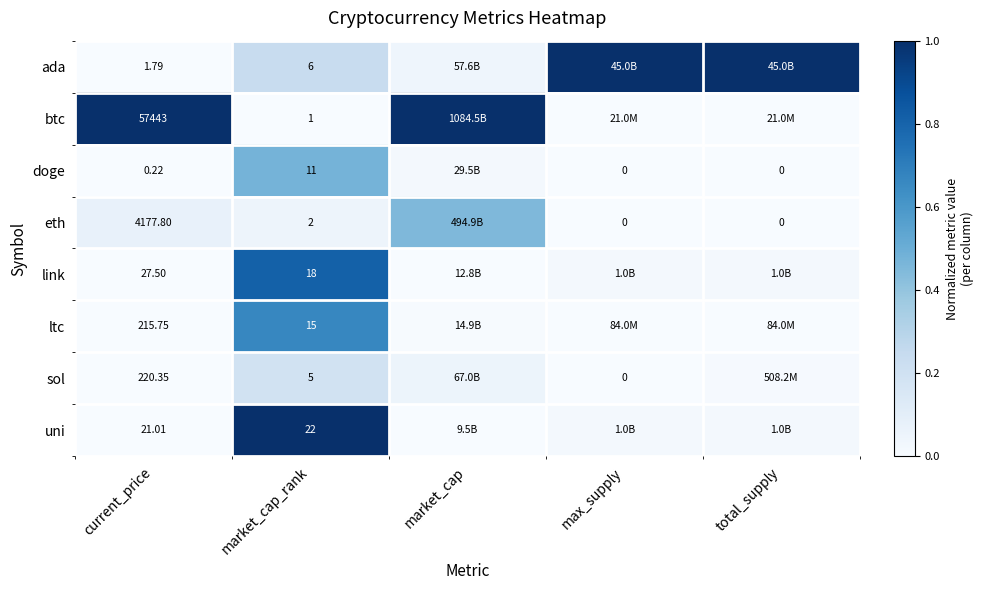

What is the total value across all series at total_supply?

1.1